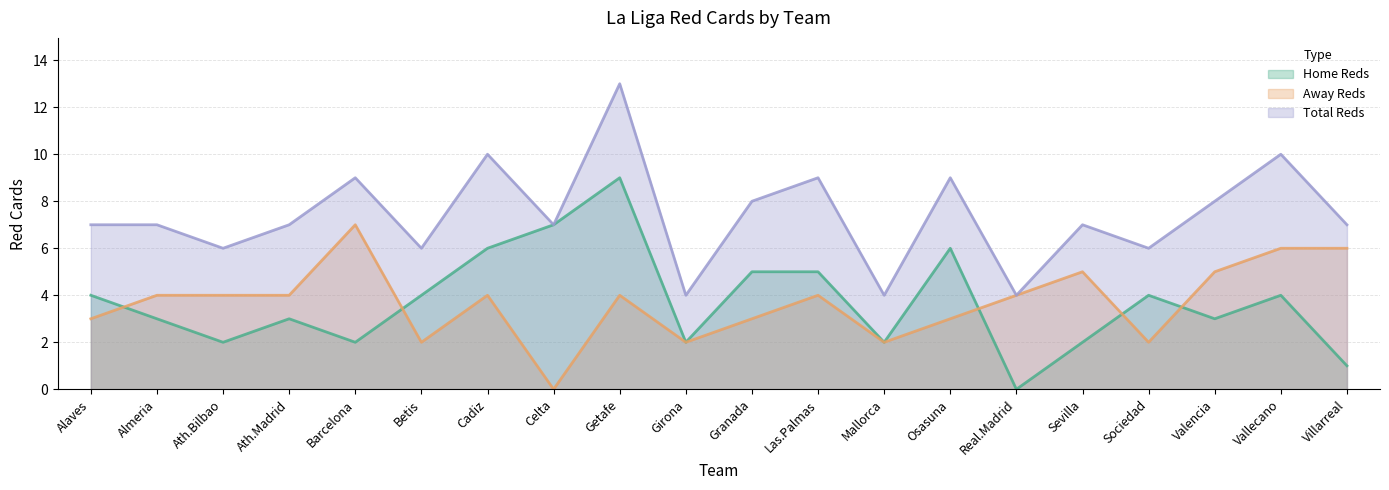

What is the sum of the Away Reds values at Villarreal and Almeria?

10